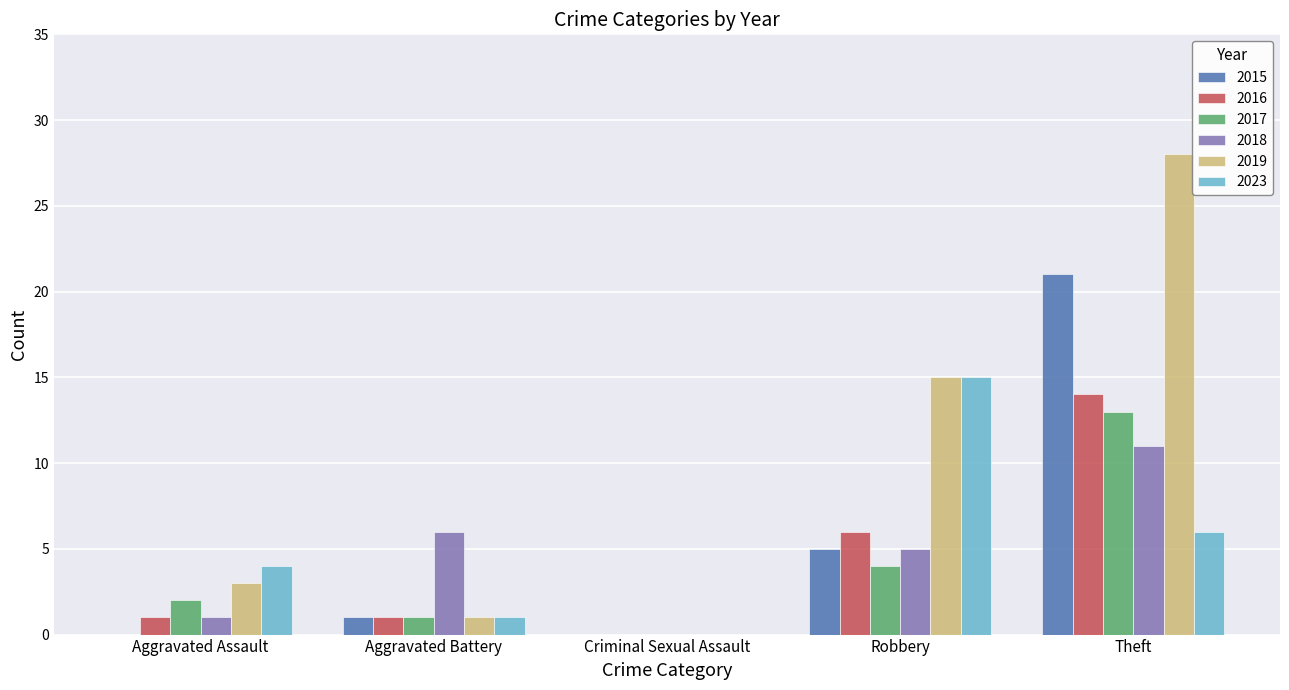

At which label does 2018 reach its peak?

Theft